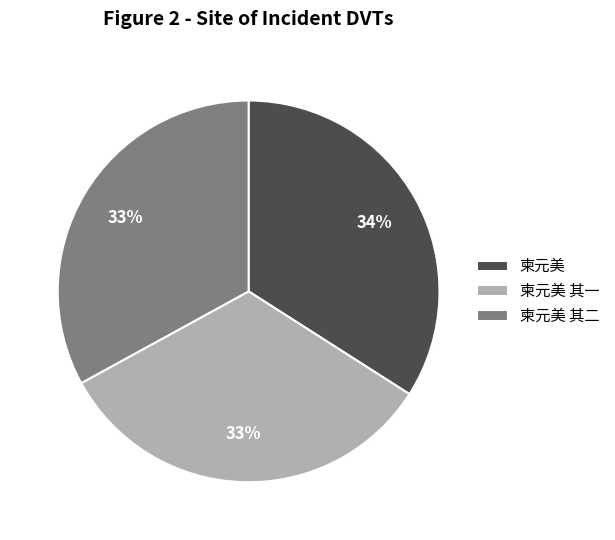

Is it true that 柬元美 is 27% of the pie?

False